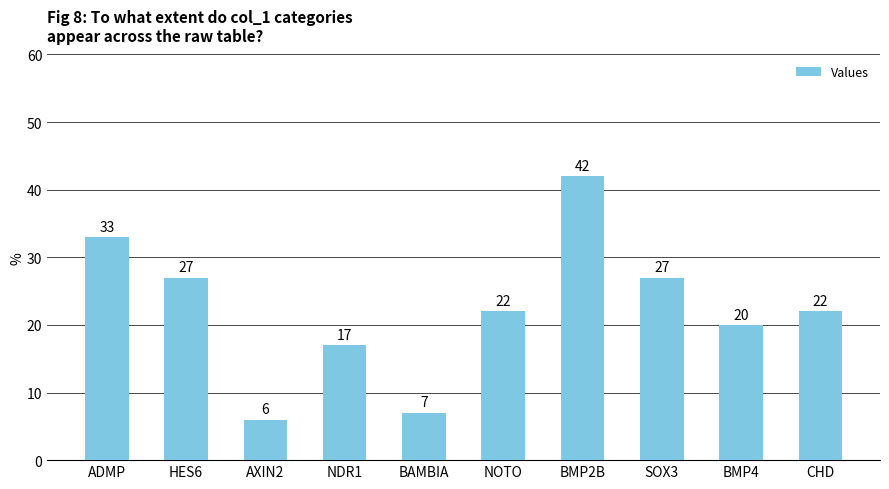

How many data points does each series have?

10